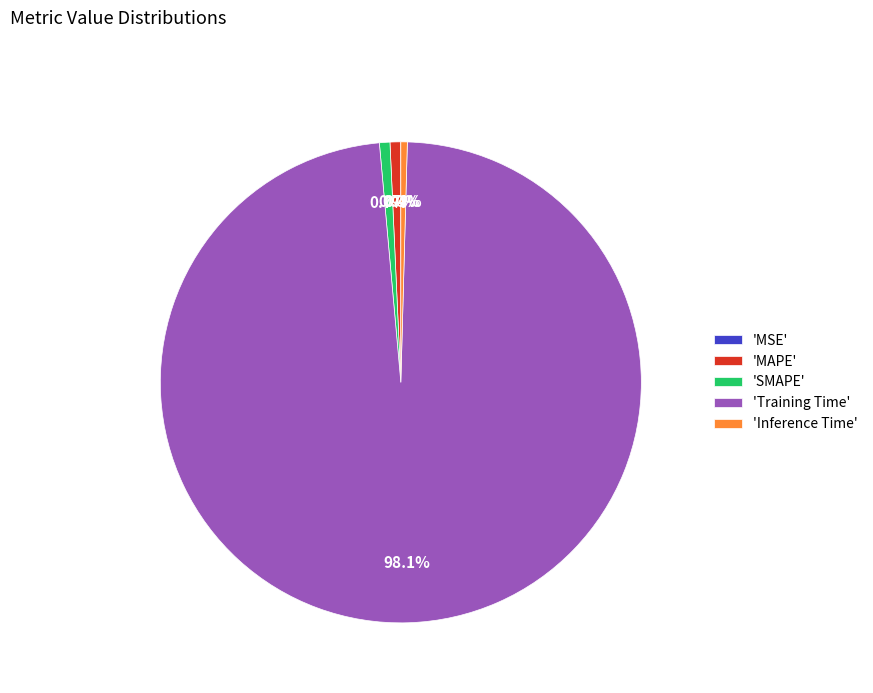

Which category accounts for the majority?

'Training Time'